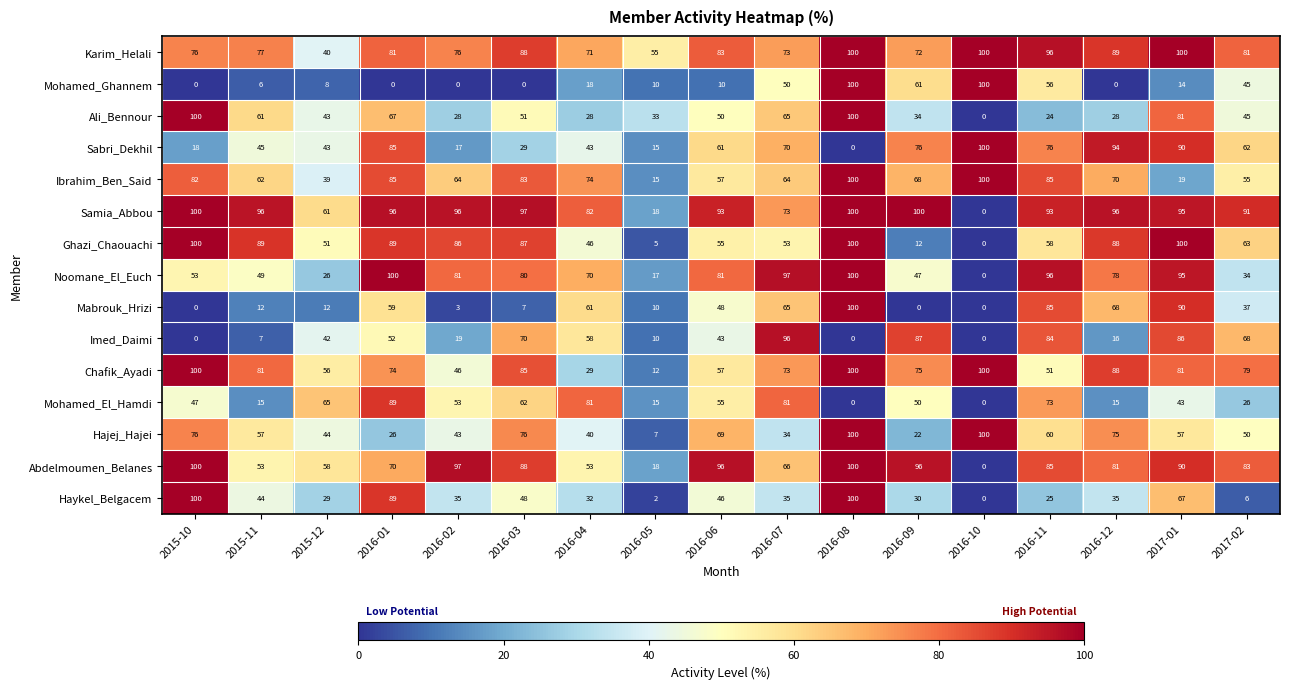

Which category has the lowest value in the Karim_Helali series?

2015-12